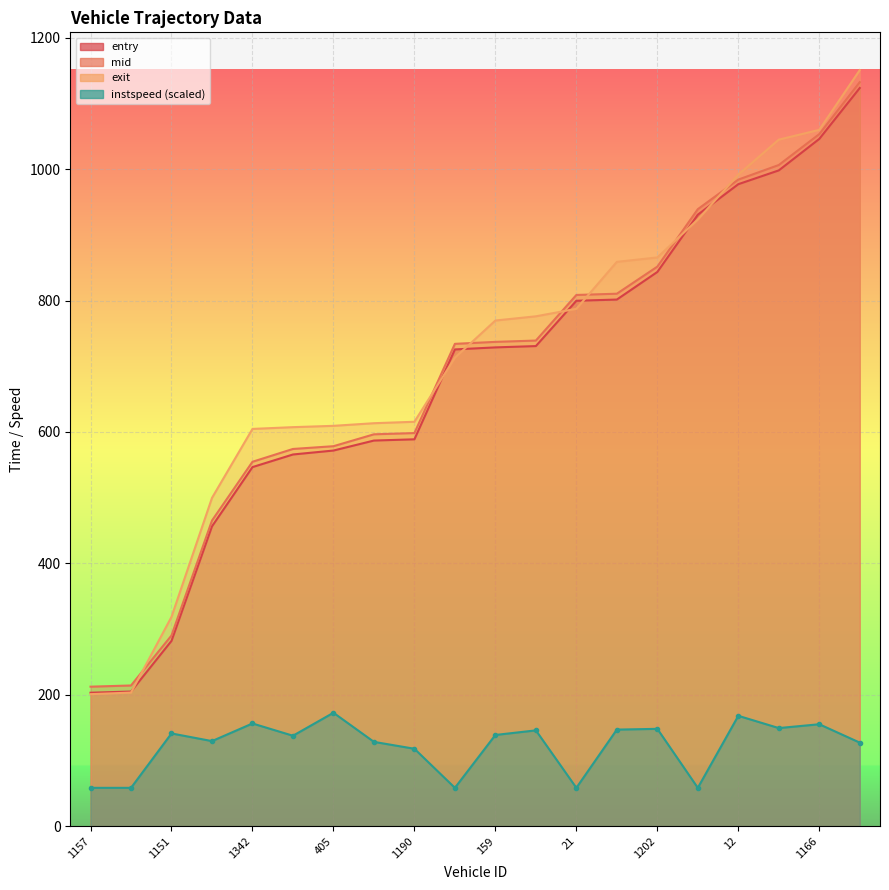

What is the difference between the second highest and minimum values in the instspeed_line series?

109.6